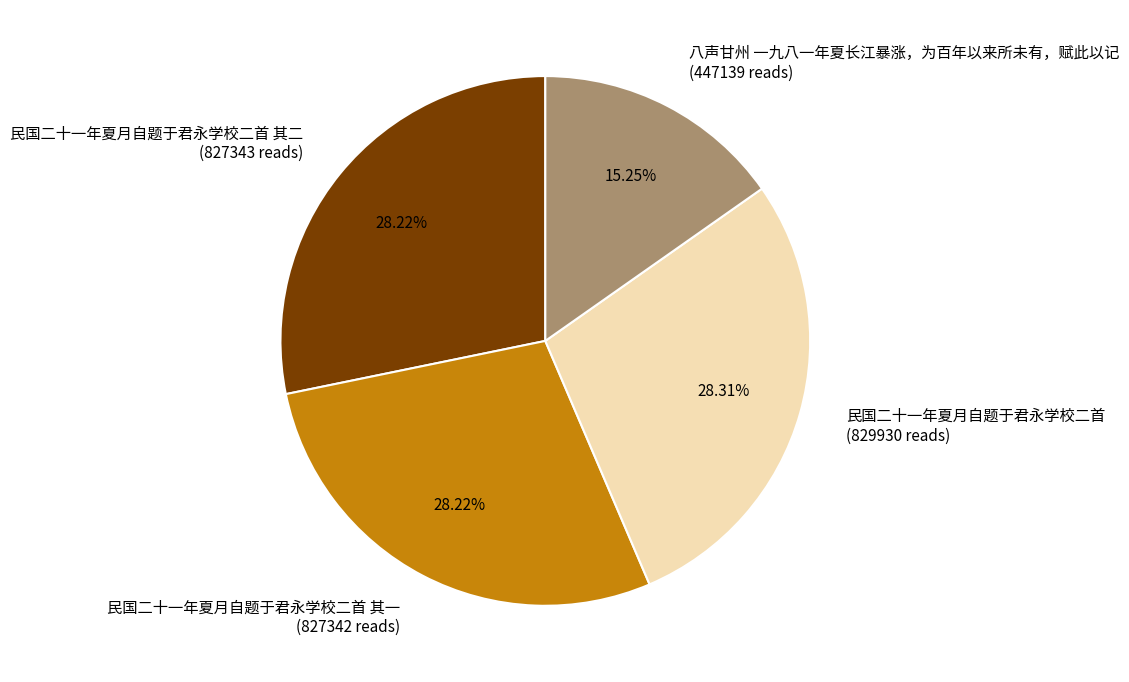

Does 民国二十一年夏月自题于君永学校二首 其一 (827342 reads) represent more than half of the total?

No